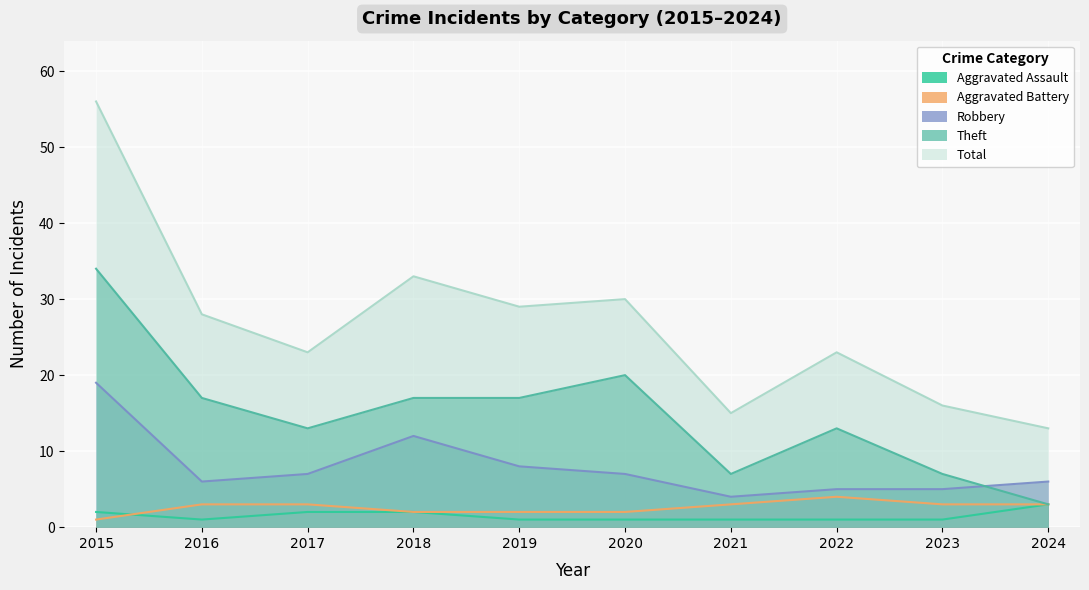

The Aggravated Battery series shows 3 at 2024. True or false?

True